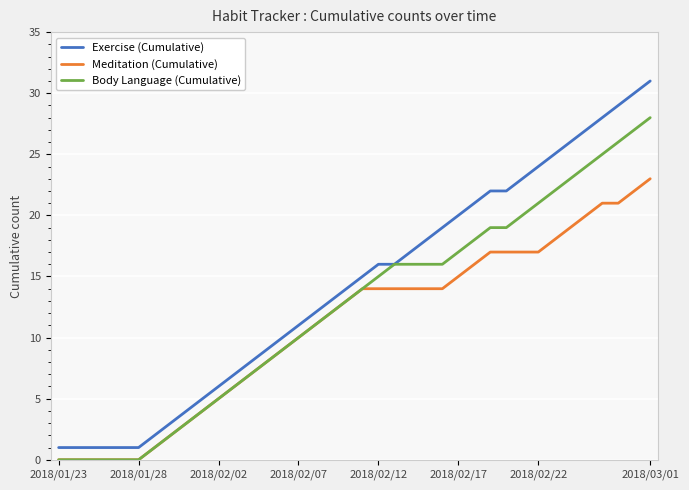

Which series has the largest range (max minus min)?

Exercise (Cumulative)